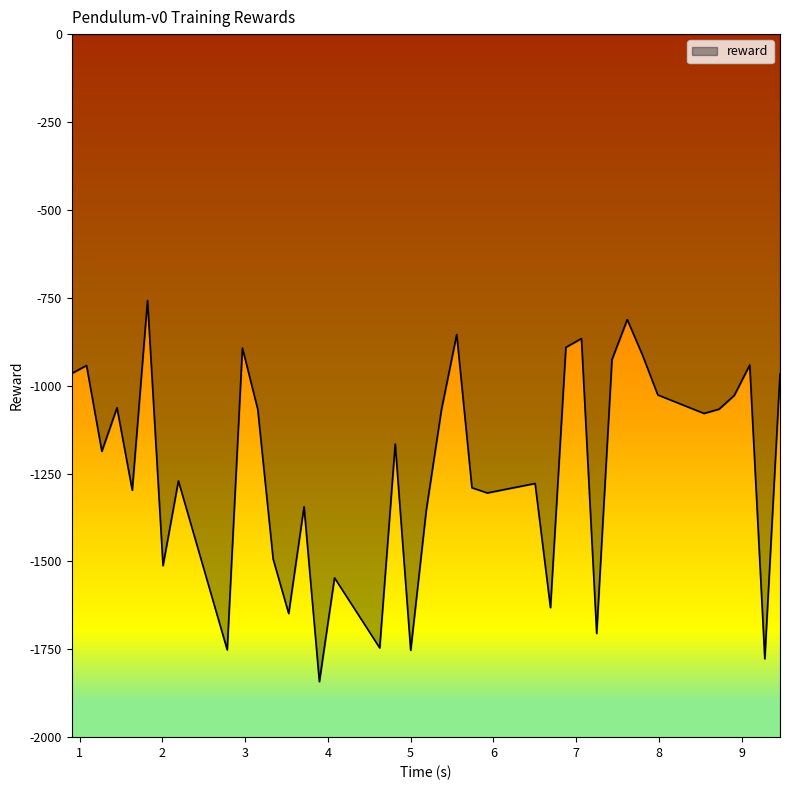

What is the maximum value shown in the chart?

-757.5